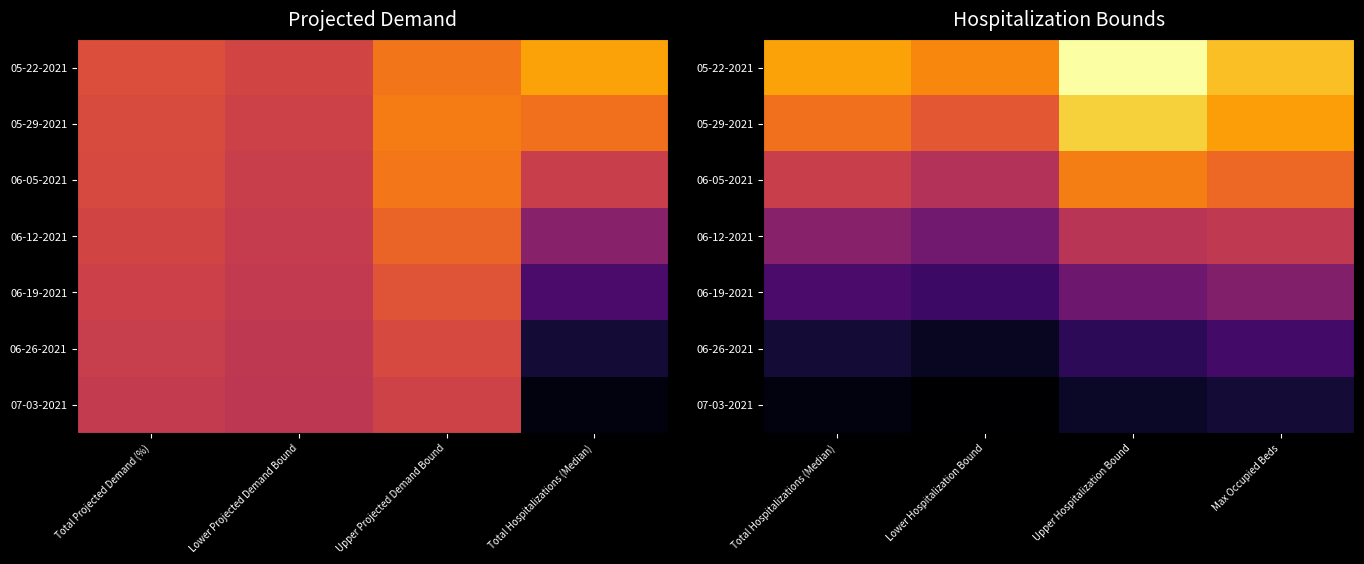

At which label does 06-19-2021 first exceed 58?

Max Occupied Beds